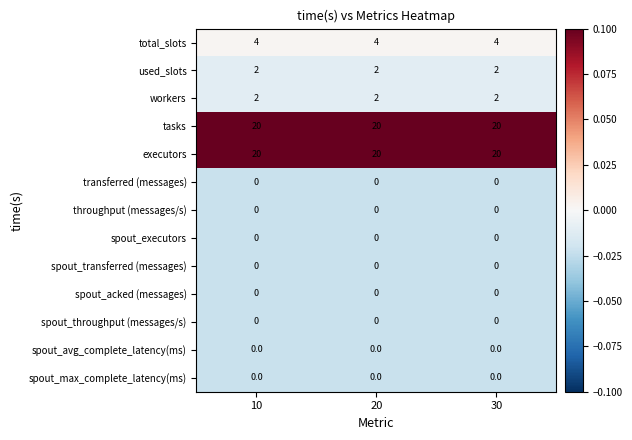

What is the difference between the highest and lowest values at 30?

20